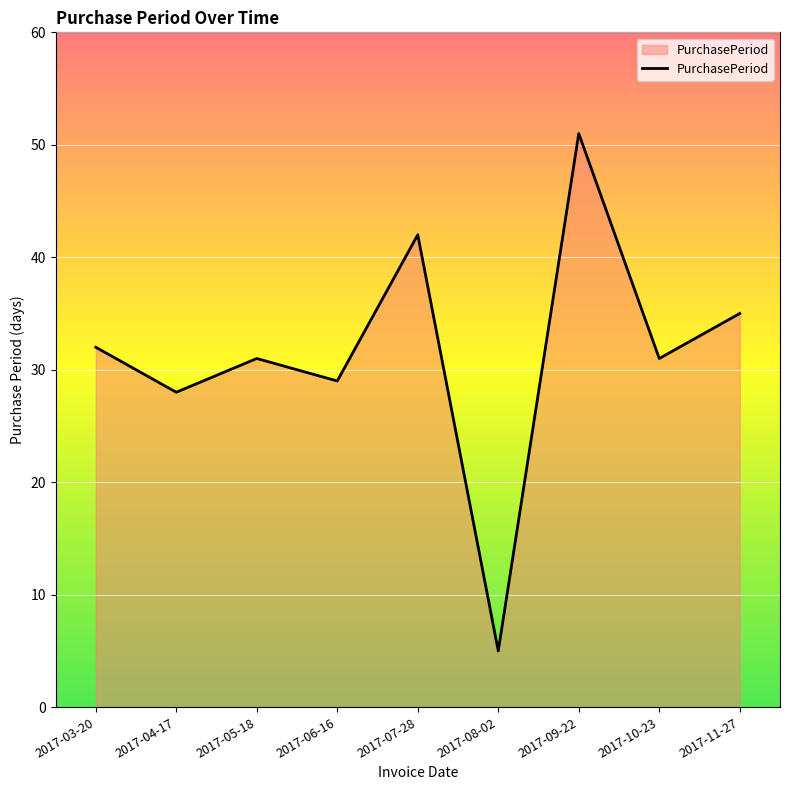

The value at 2017-10-23 is 19. True or false?

False